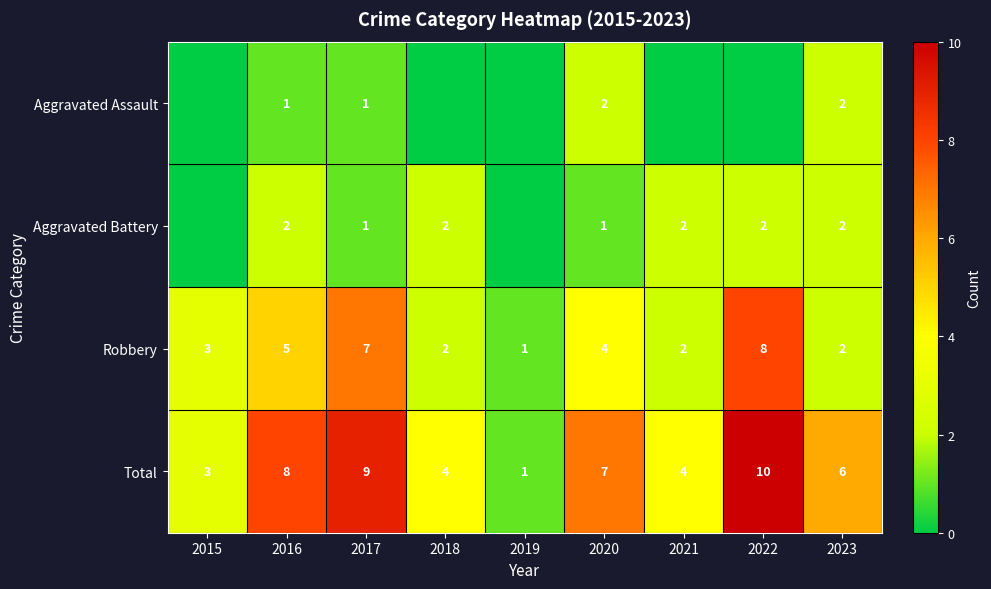

What is the difference between the maximum and second lowest values in the Robbery series?

6